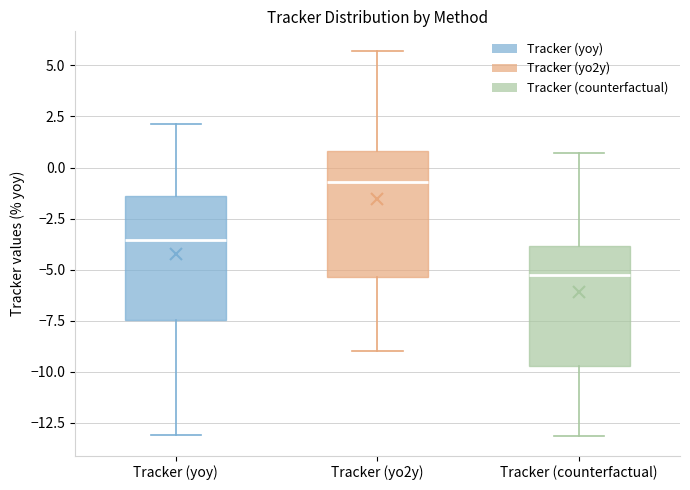

Which box has the highest median line?

Tracker (yo2y)